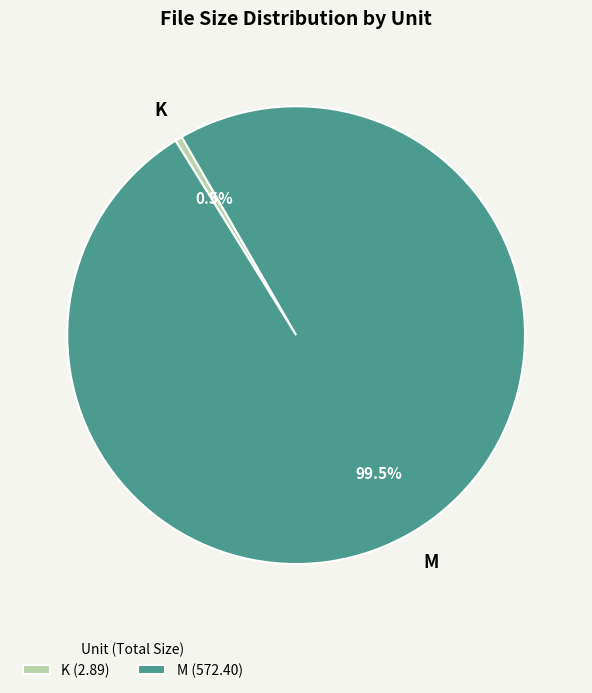

How much of the chart is everything except M?

0.5%